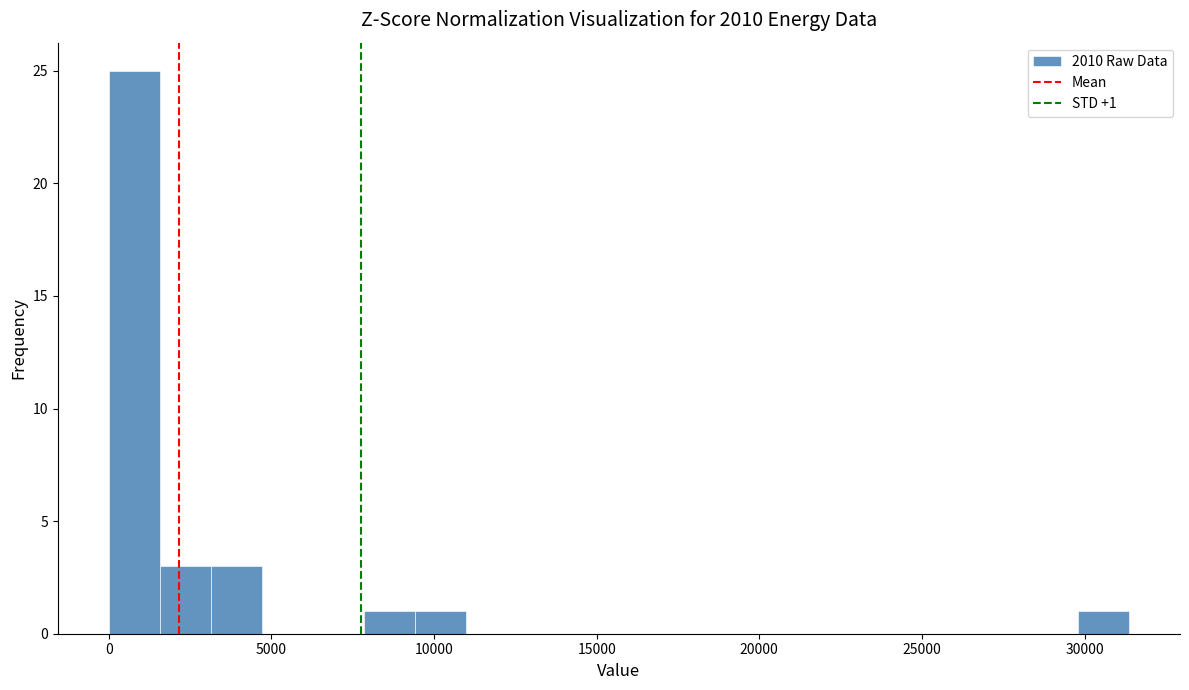

Around what value on the x-axis is the tallest bar? Give the approximate position of its centre, as read against the axis.

1000